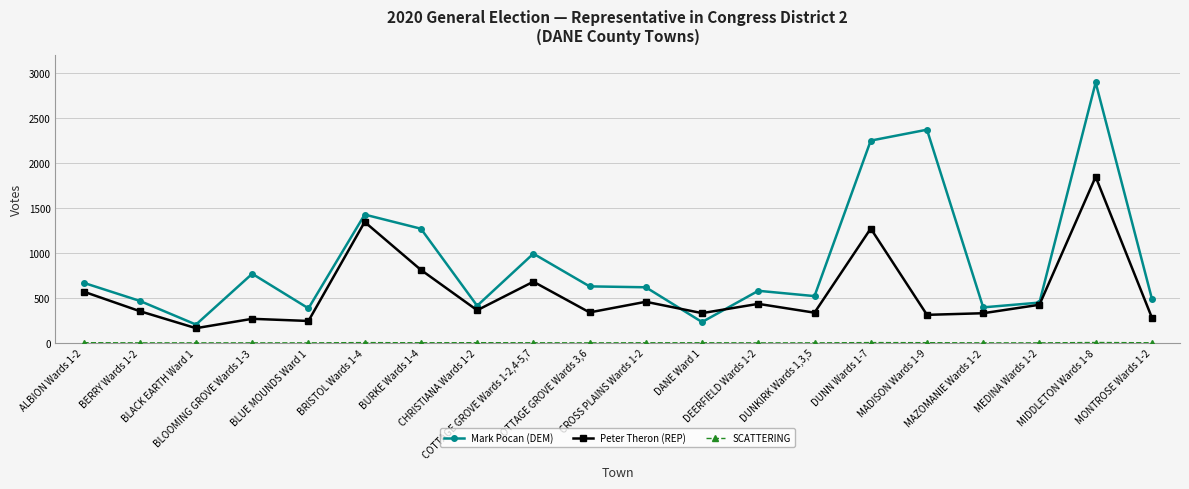

True or false: Mark Pocan (DEM) has more than 2 points higher than both neighbors.

True